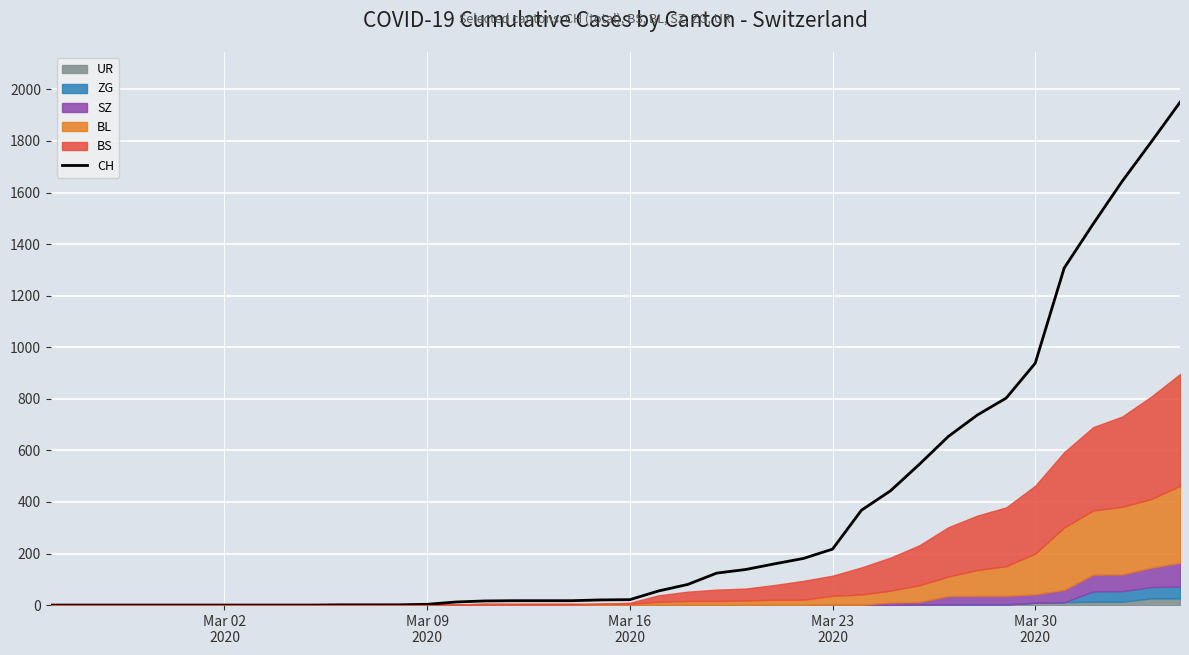

Reading left to right, what are all the values shown in this chart?

0	0	0	0	0	0	0	0	0	0	1	1	1	3	12	16	17	17	17	20	21	55	80	124	138	160	181	217	368	443	546	654	737	803	938	1307	1478	1643	1795	1950